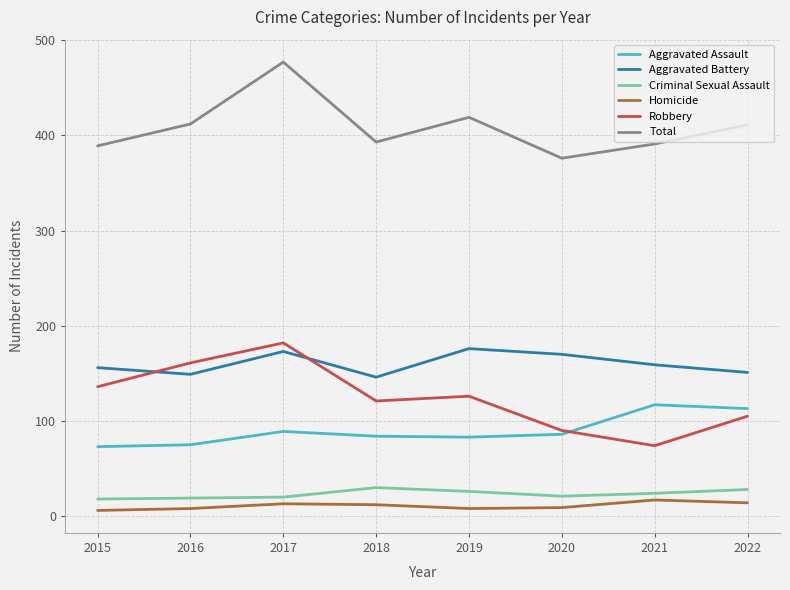

What is the maximum value shown in the chart?

477